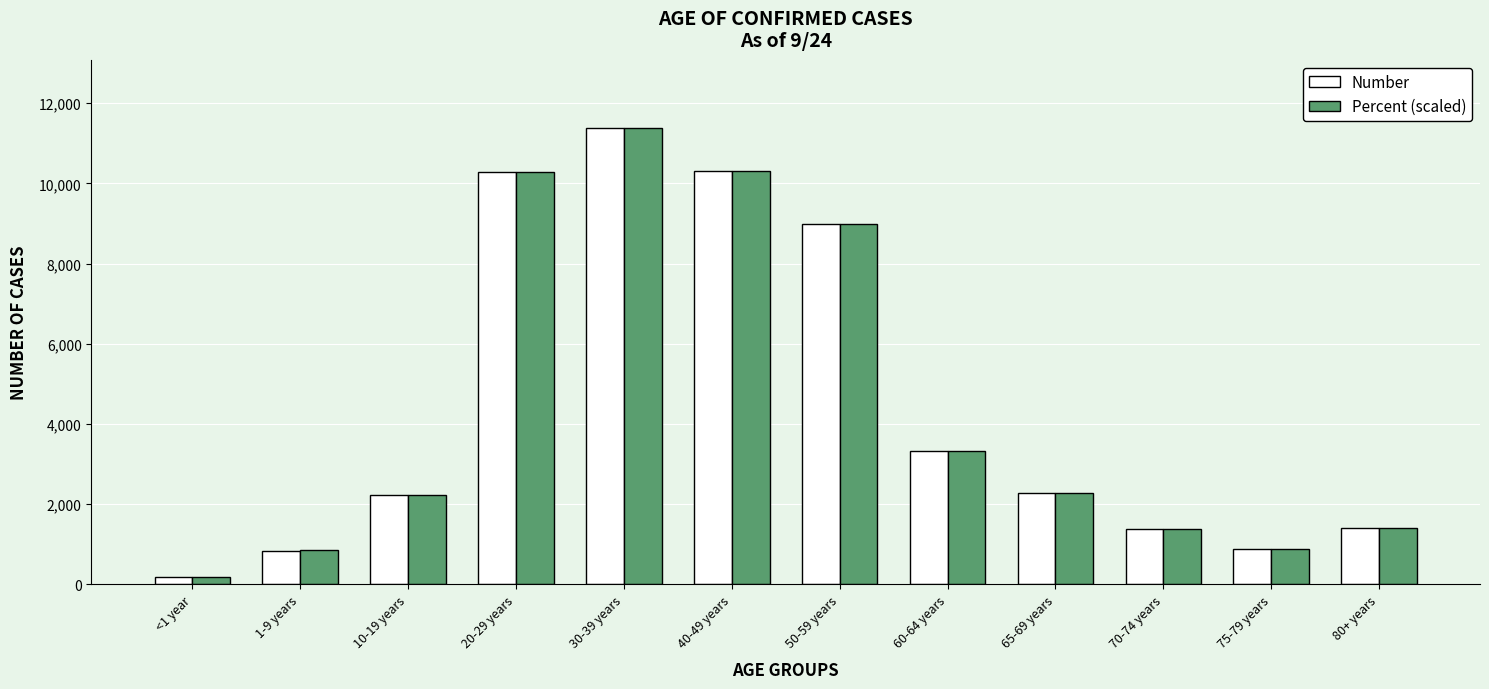

What is the sum of the Number values at 40-49 years and <1 year?

10489.0